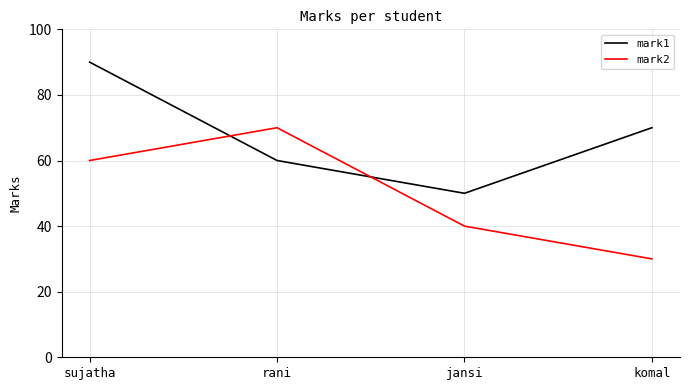

Rank the series at rani from highest to lowest value.

mark2, mark1